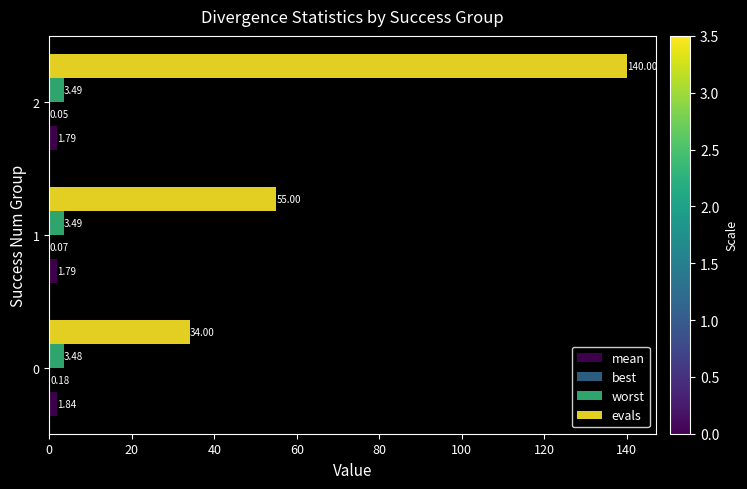

Between 1 and 2, which series saw the biggest shift?

evals